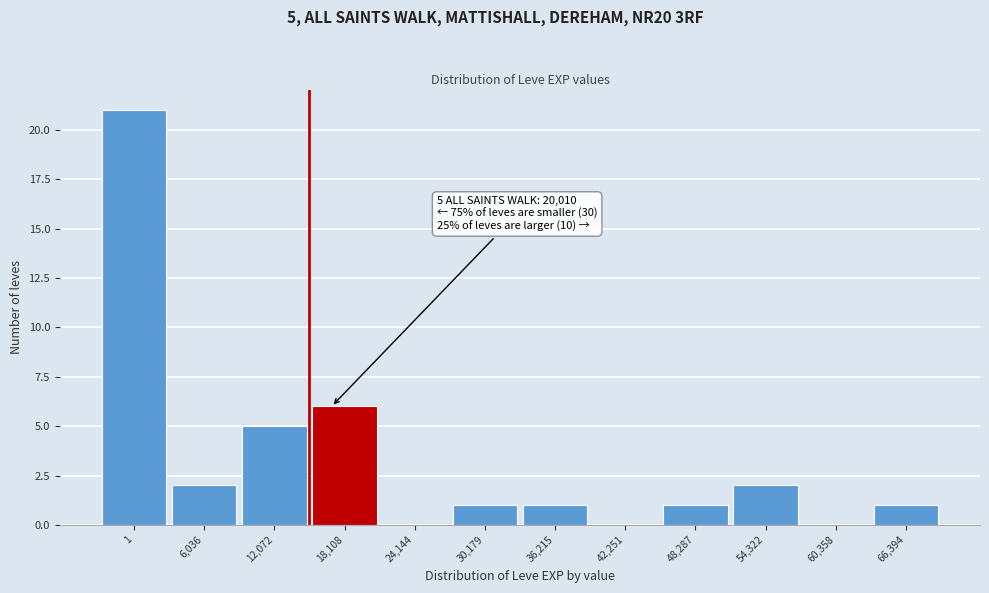

Reading left to right, extract all data points from this chart.

1=21	6,036=2	12,072=5	18,108=6	24,144=0	30,179=1	36,215=1	42,251=0	48,287=1	54,322=2	60,358=0	66,394=1